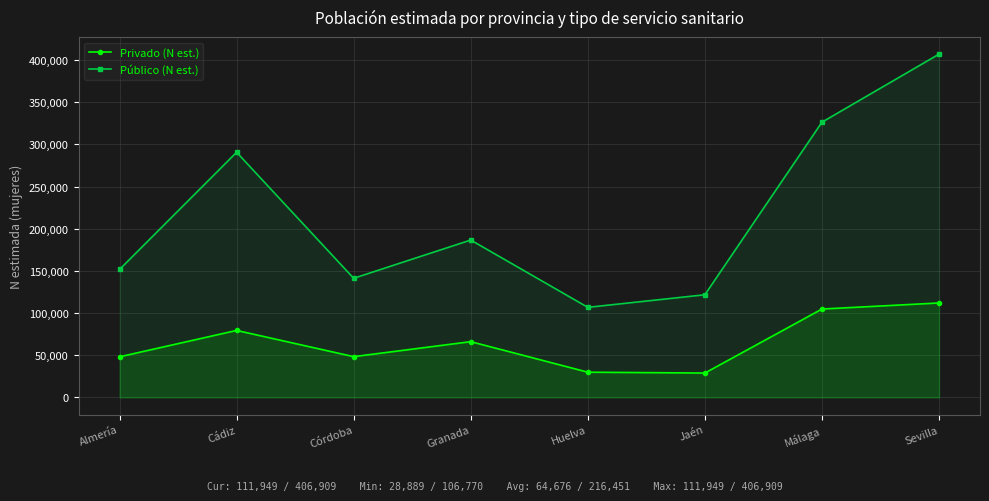

What is the label of the 2nd point from the right?

Málaga